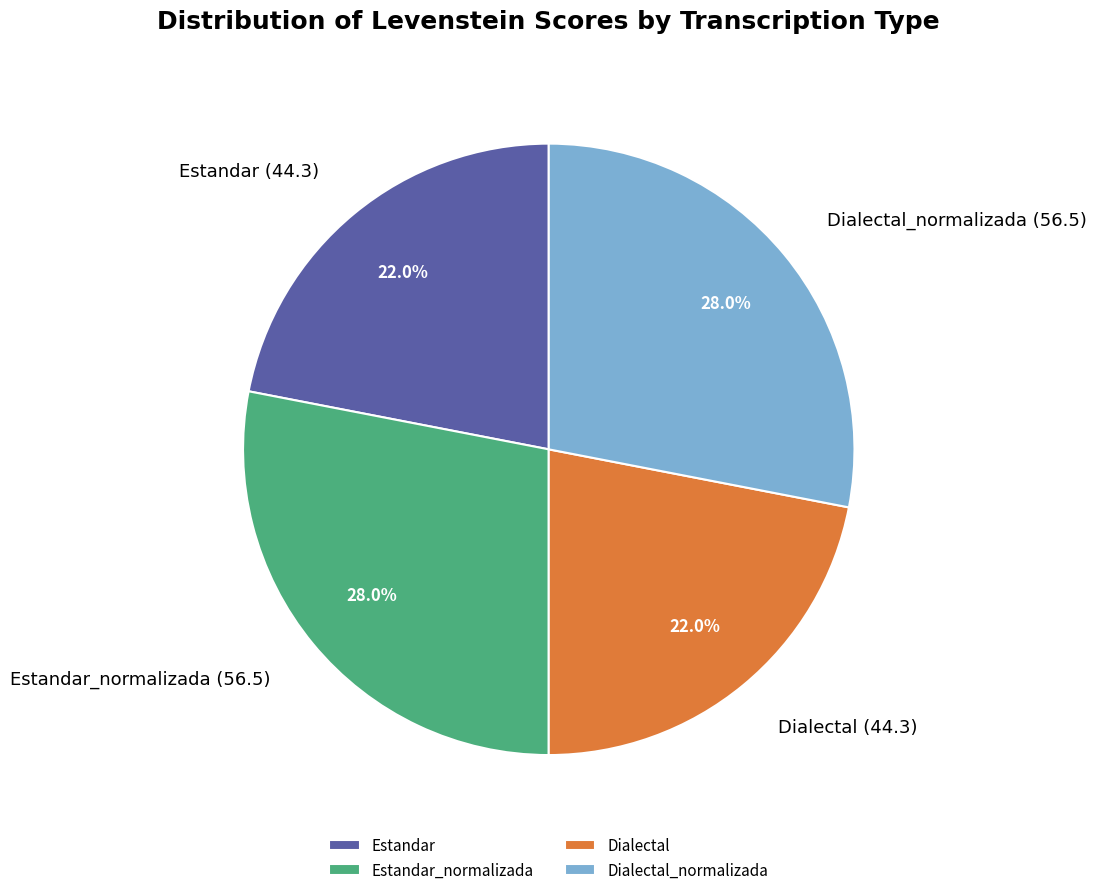

Approximately how many times larger is the value at Estandar_normalizada compared to Estandar?

1.3